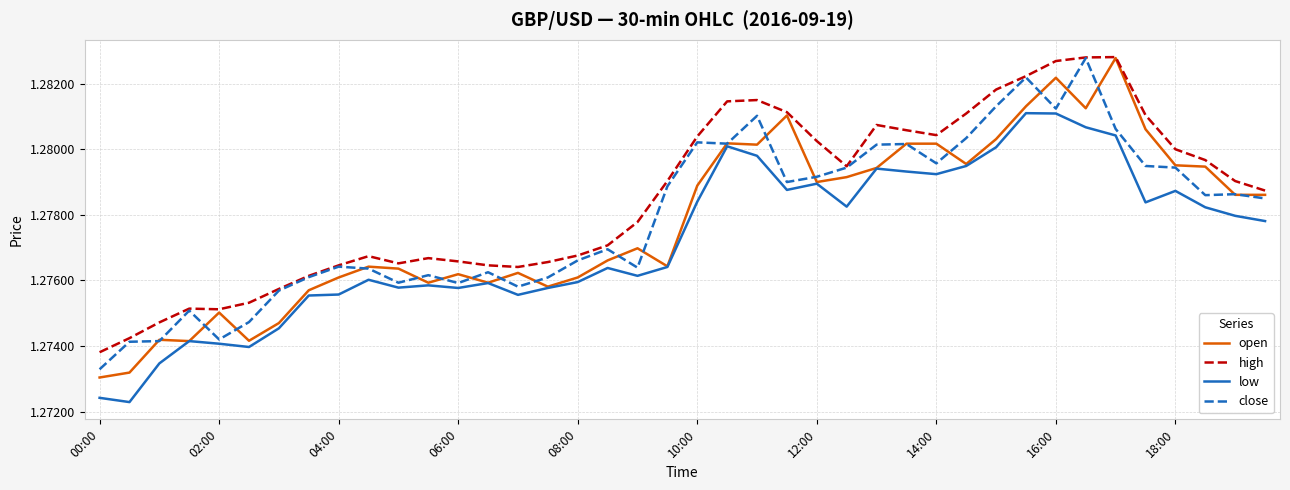

Does the chart display data point markers on the line(s)?

No